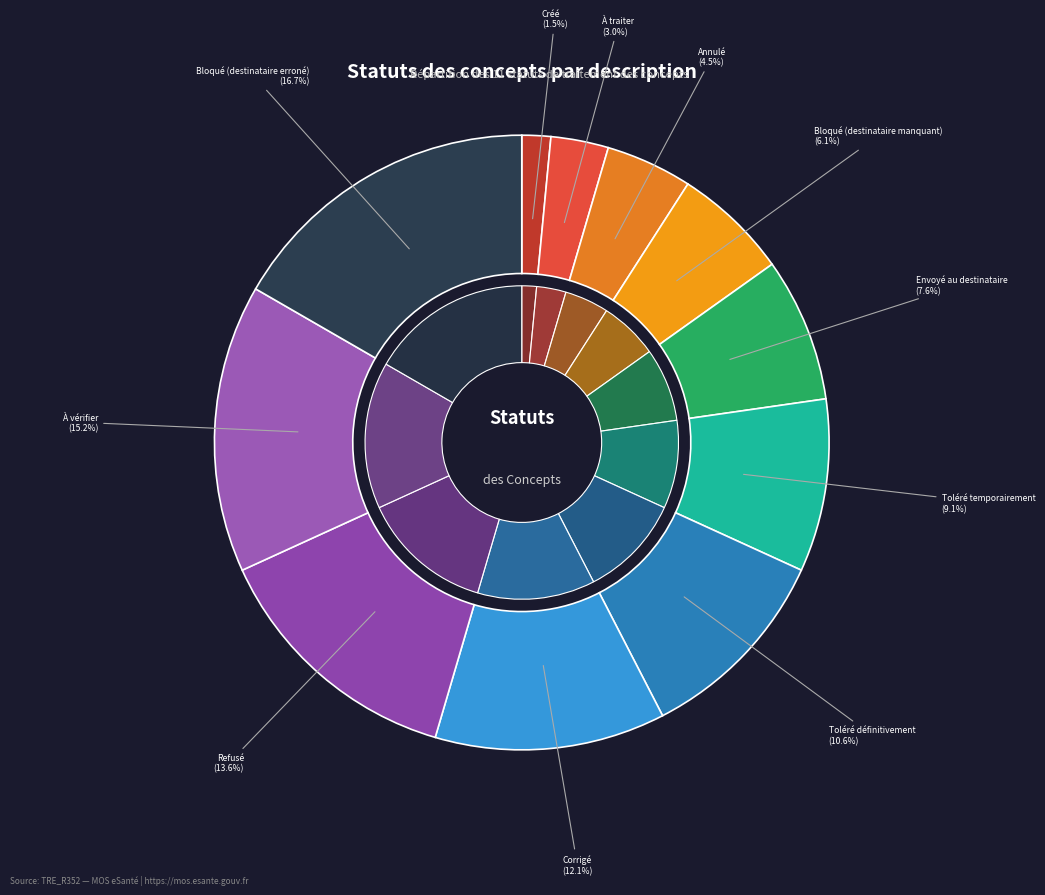

What is the ratio of the value at Corrigé to the value at Bloqué (destinataire erroné)?

0.7